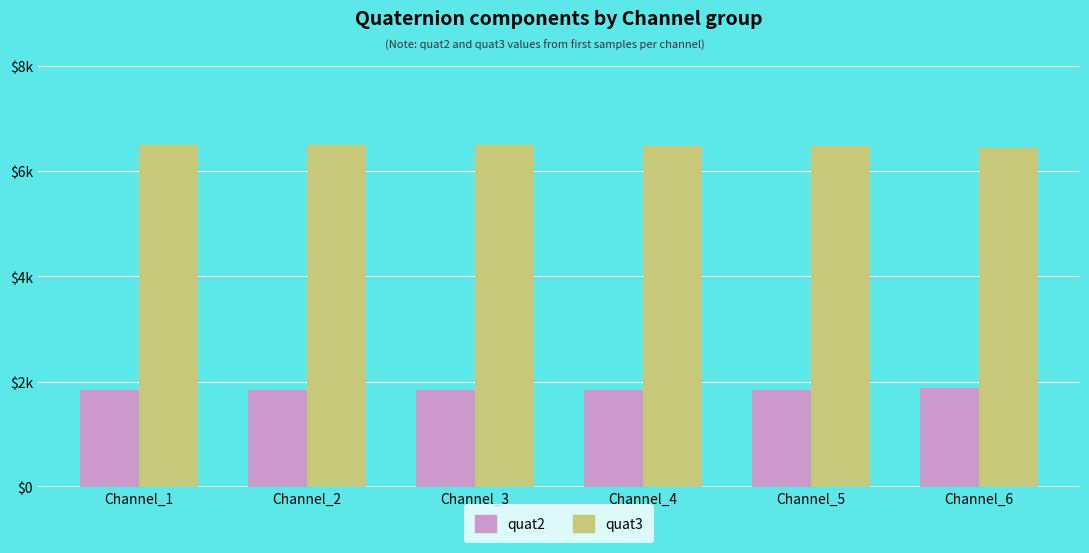

What are all the series names shown in the legend?

quat2, quat3